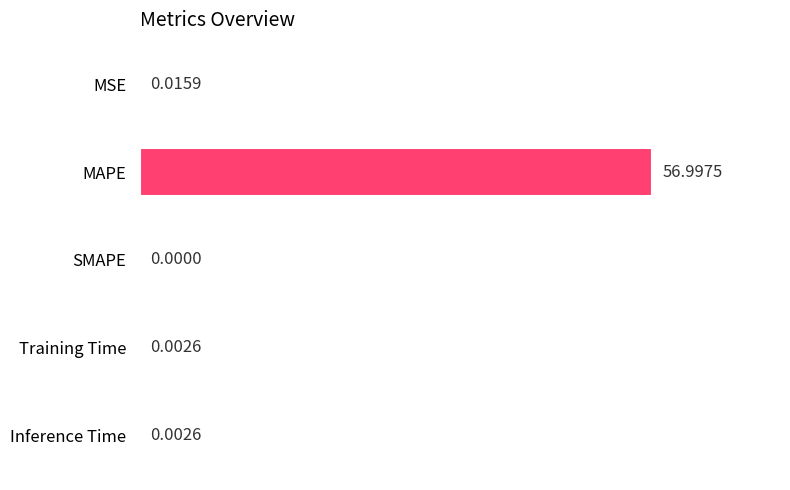

What is the greatest value displayed?

57.0